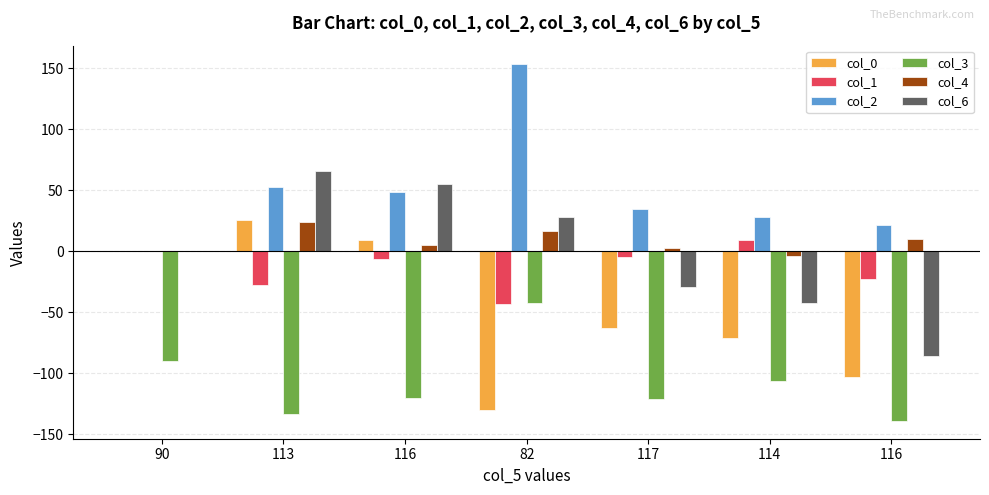

How many categories are shown in the chart?

7